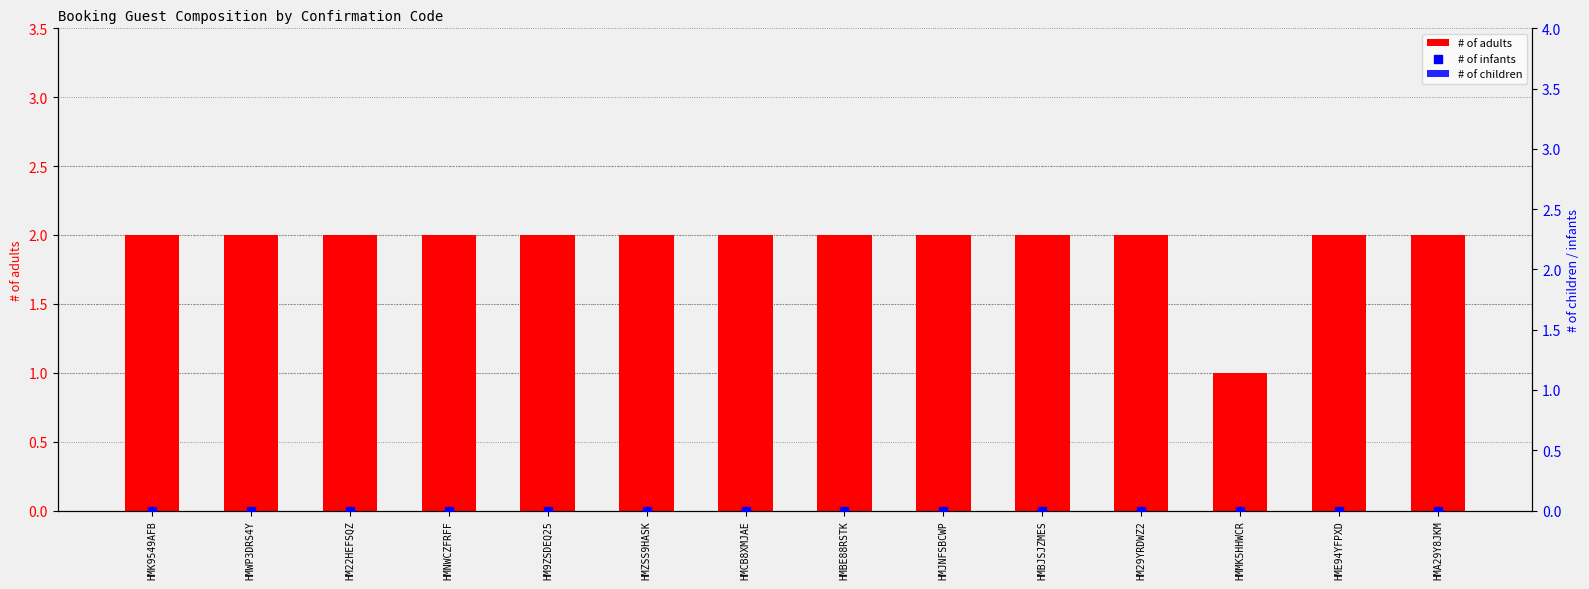

Which series reaches the minimum Y coordinate?

# of children